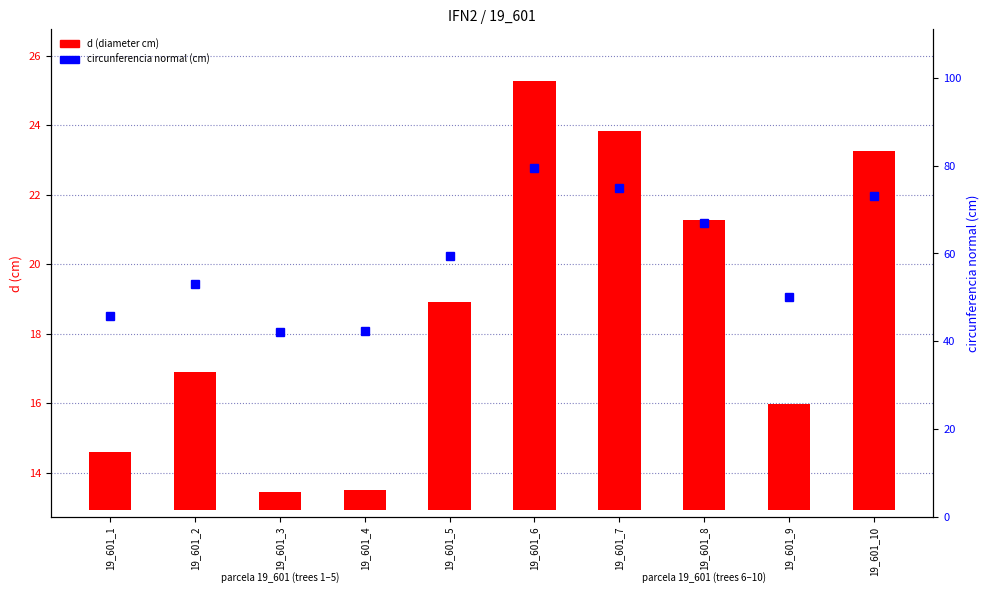

What is the average value of the circunferencia normal series?

58.7